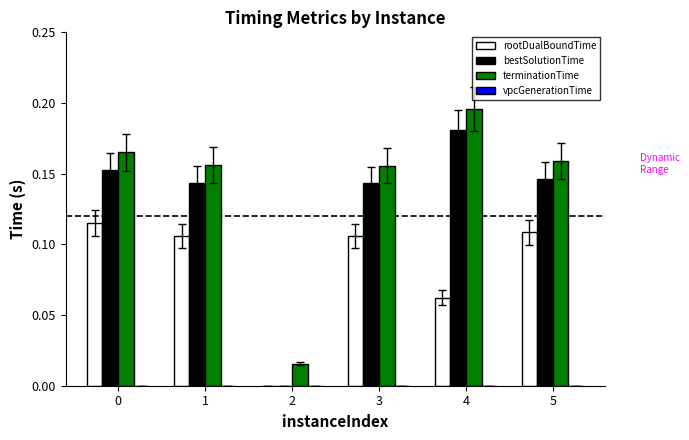

What is the sum of all rootDualBoundTime values?

0.5